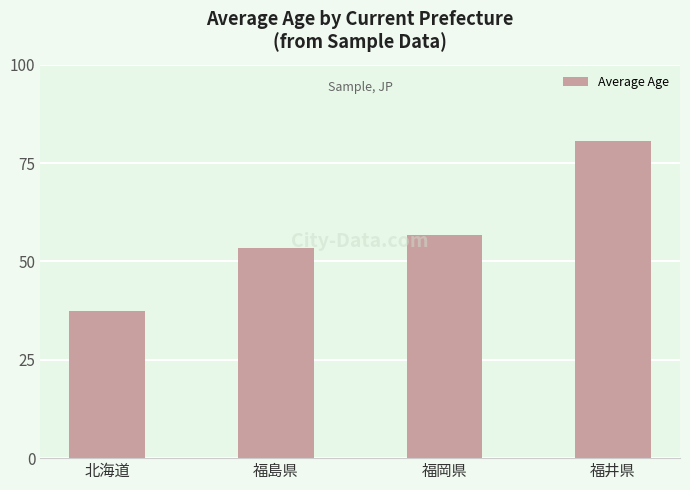

The chart shows a value of 56.7 at 福岡県. True or false?

True